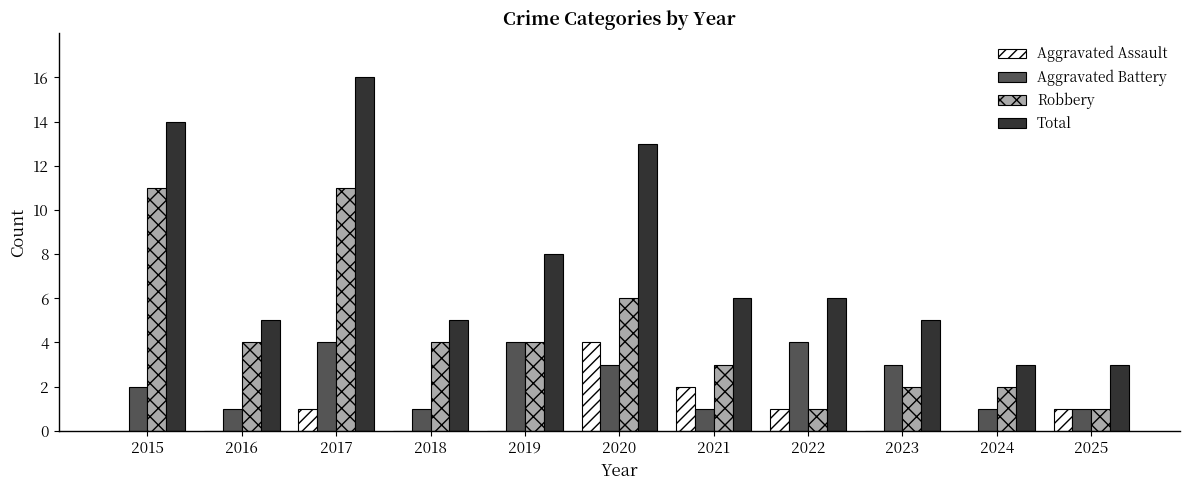

What is the greatest value displayed?

16